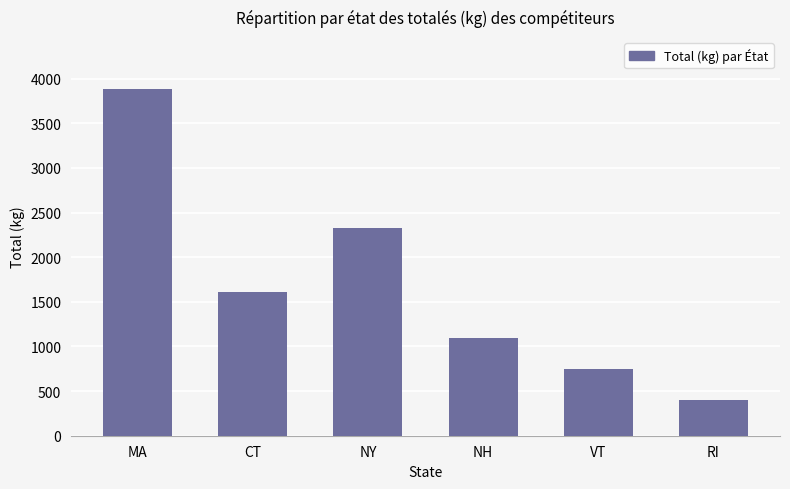

Reading left to right, what are all the values shown in this chart?

3885.0	1605.0	2325.0	1092.5	750.0	400.0